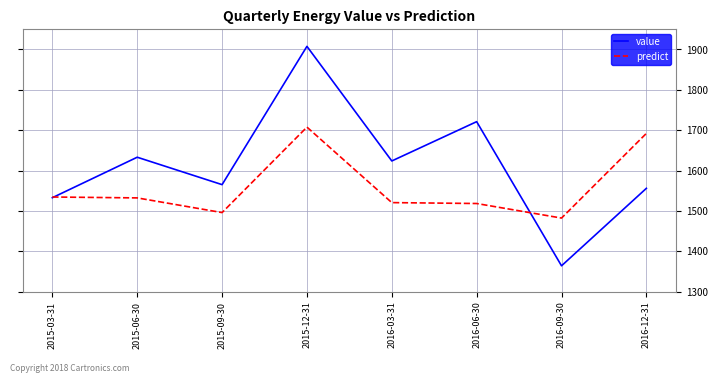

Where is the first local maximum for value?

2015-06-30